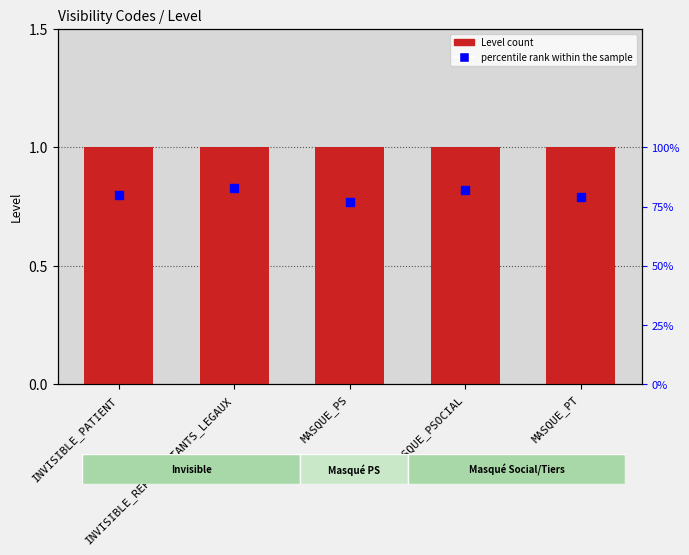

At how many categories does at least one series exceed 64?

5